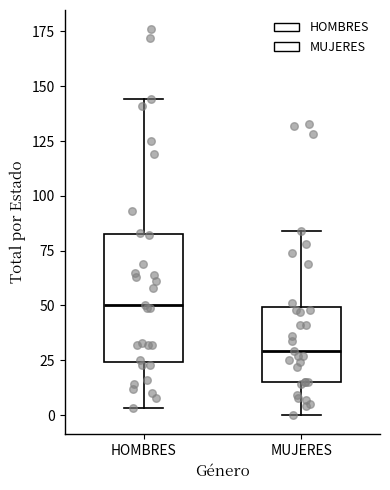

Reading left to right, read every box against the y-axis: the position of its median line, the range the box covers, and the ends of its whiskers. The values are not printed on the chart, so give them approximately, as read against the axis.

HOMBRES: median 50, box 25 to 85, whiskers 5 to 145
MUJERES: median 30, box 15 to 50, whiskers 0 to 85